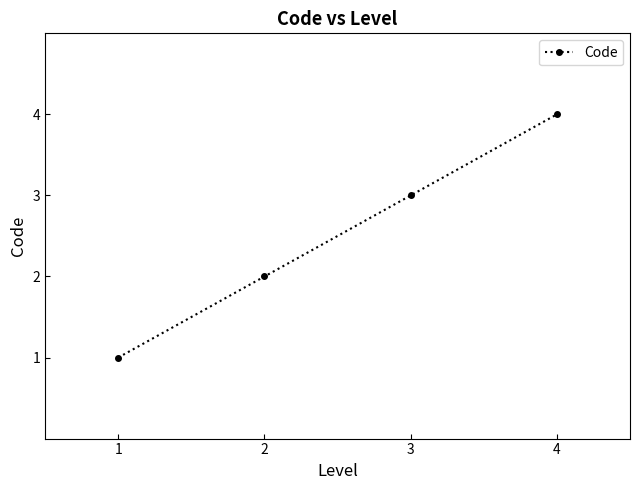

What is the greatest value displayed?

4